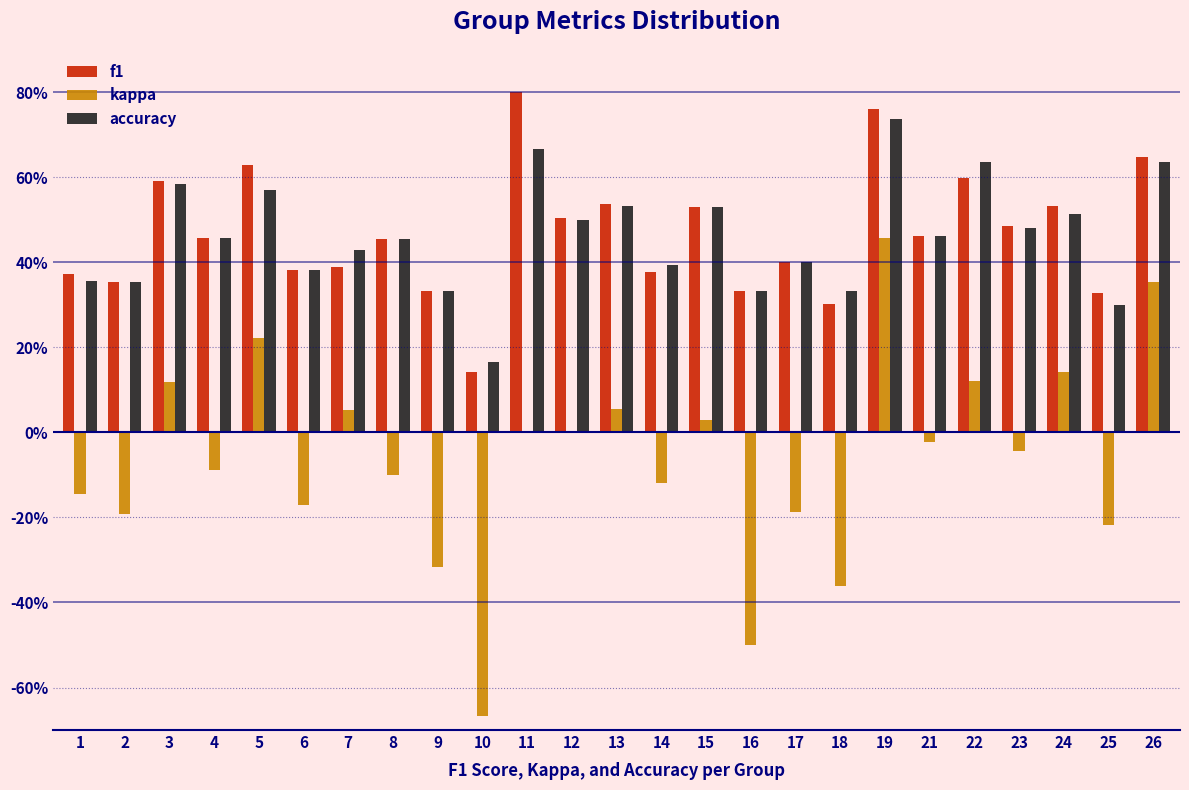

Are the bars grouped side by side (vs. stacked)?

Yes